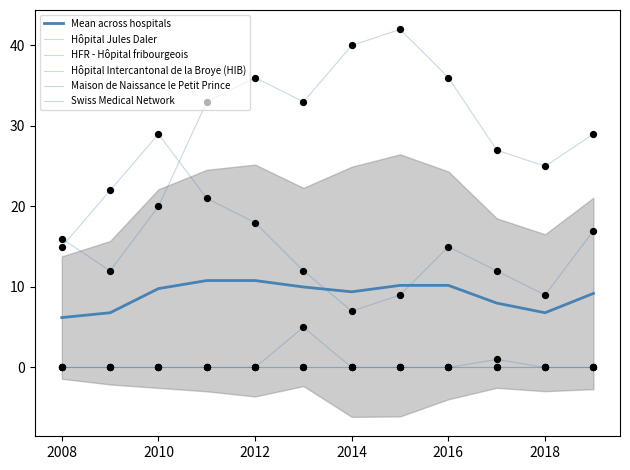

Which series has the largest total across all categories?

Hôpital Jules Daler